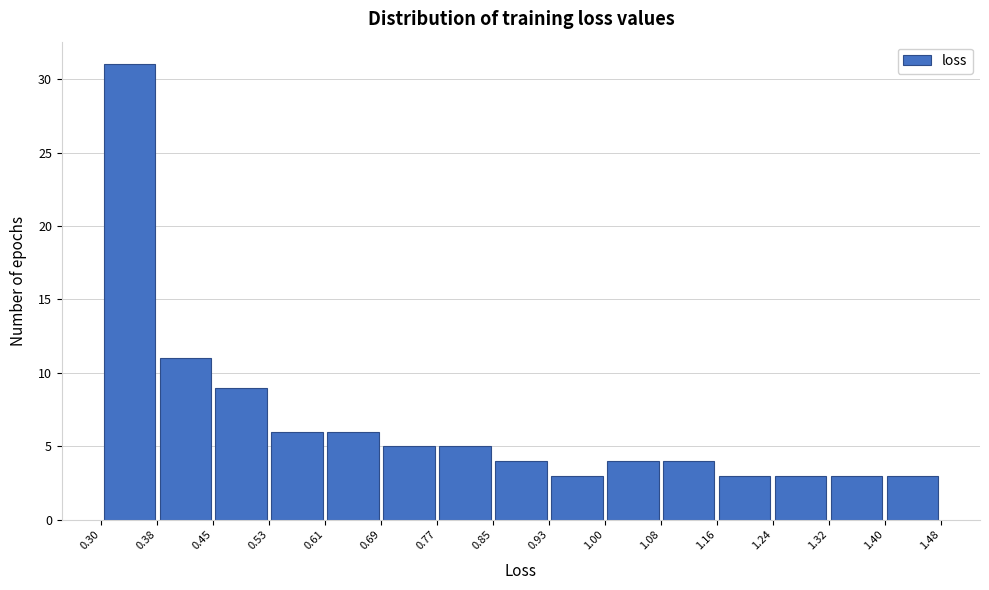

Over which range of the x-axis is the bar tallest?

0.30 to 0.38